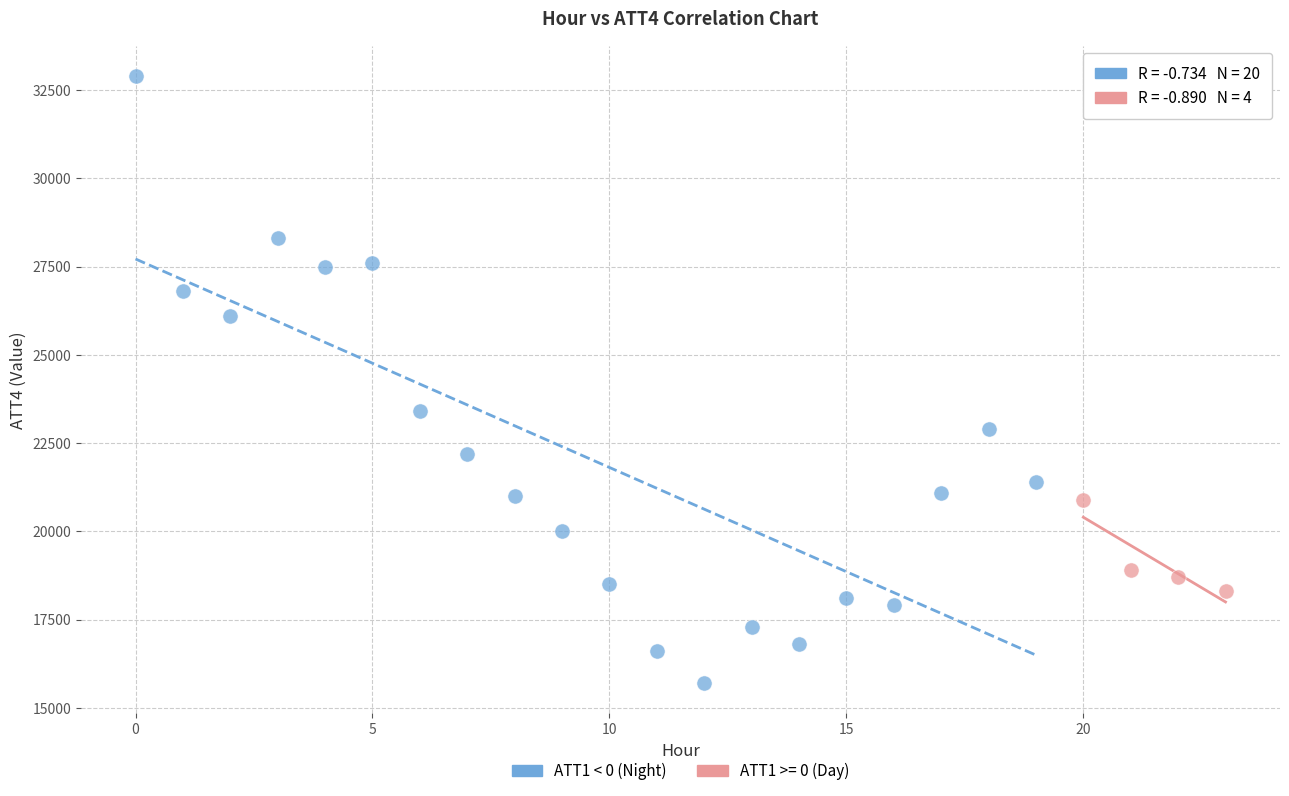

Which series contains the lowest Y value?

ATT1 < 0 (Night)